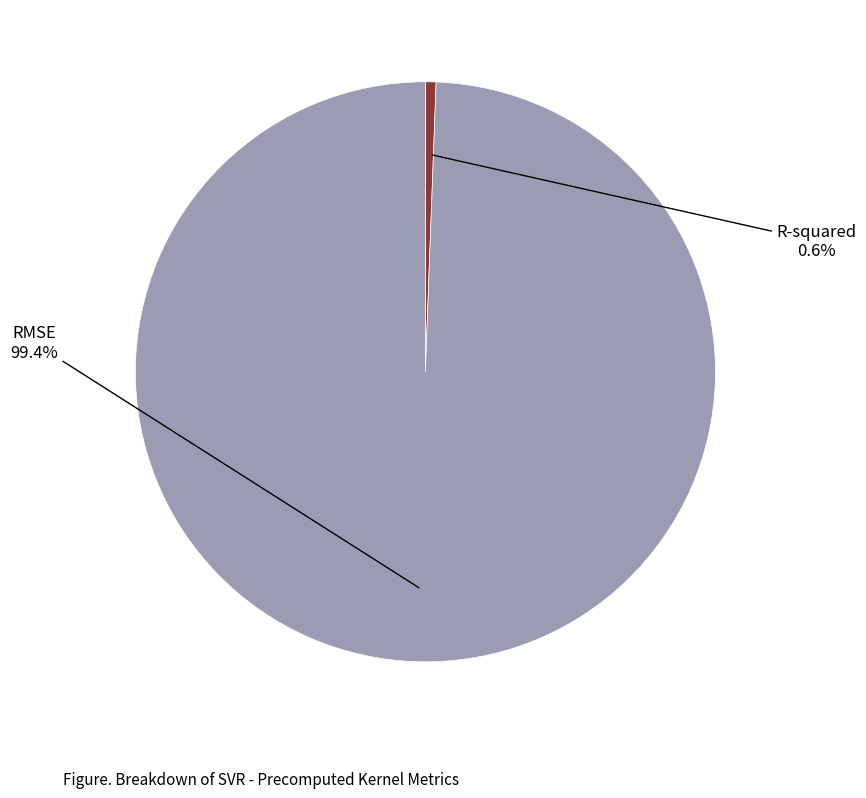

What percentage do RMSE and R-squared together represent?

100.0%